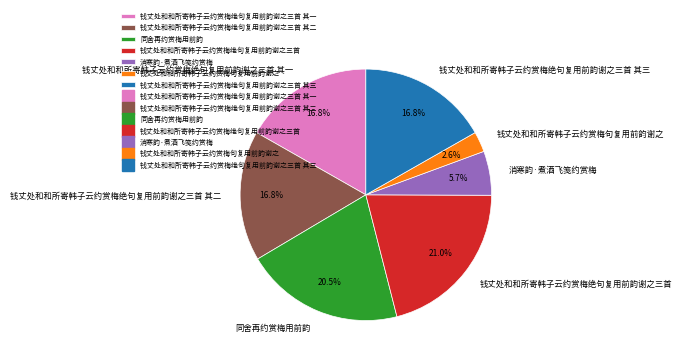

Does any single category account for the majority?

No